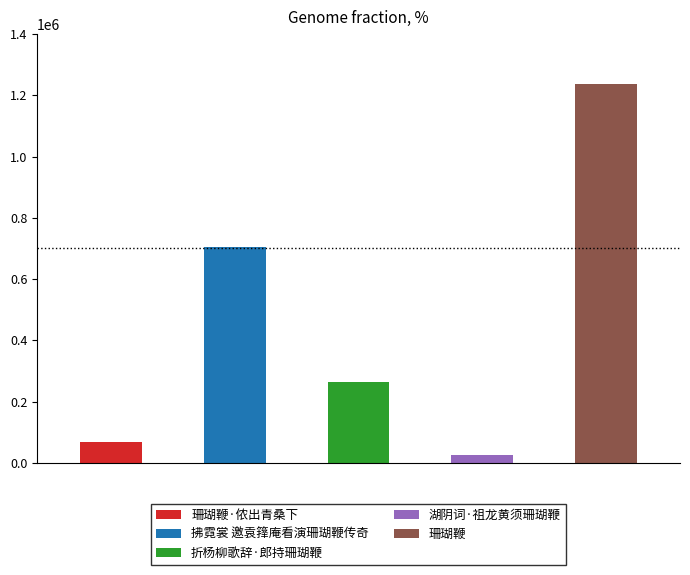

What is the sum of all values?

2303788